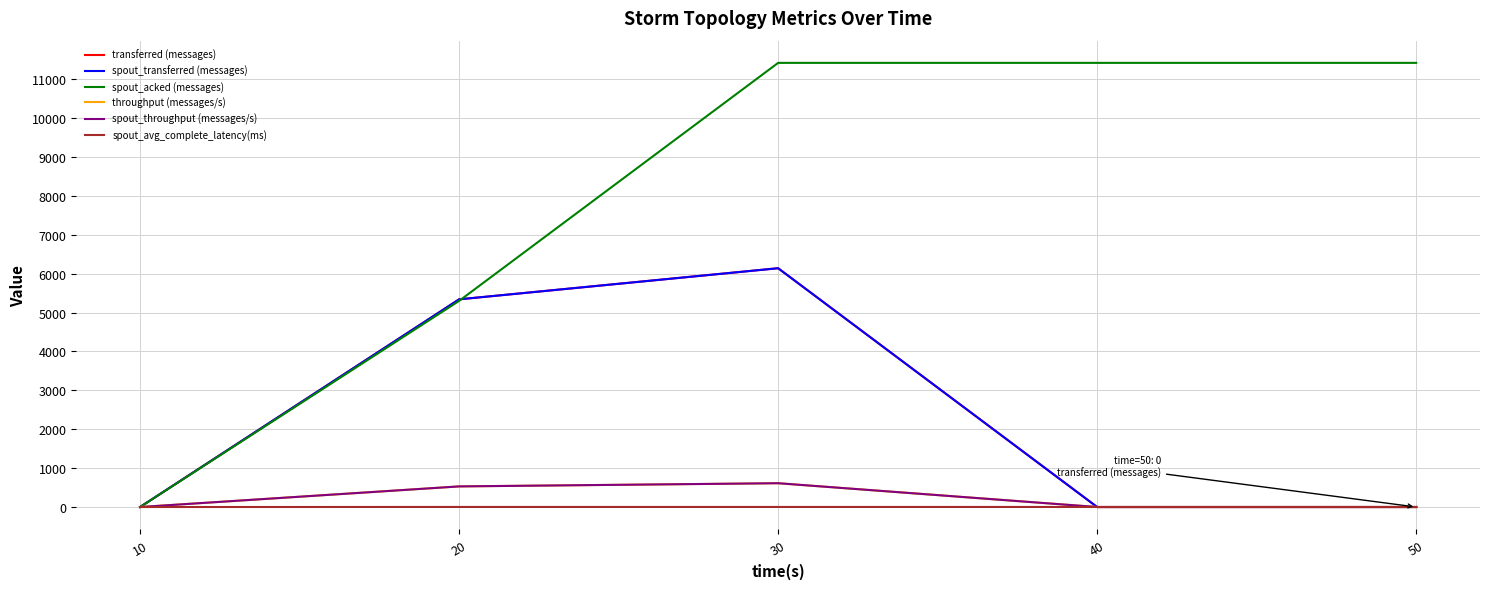

True or false: transferred (messages) and spout_throughput (messages/s) cross at least once.

False